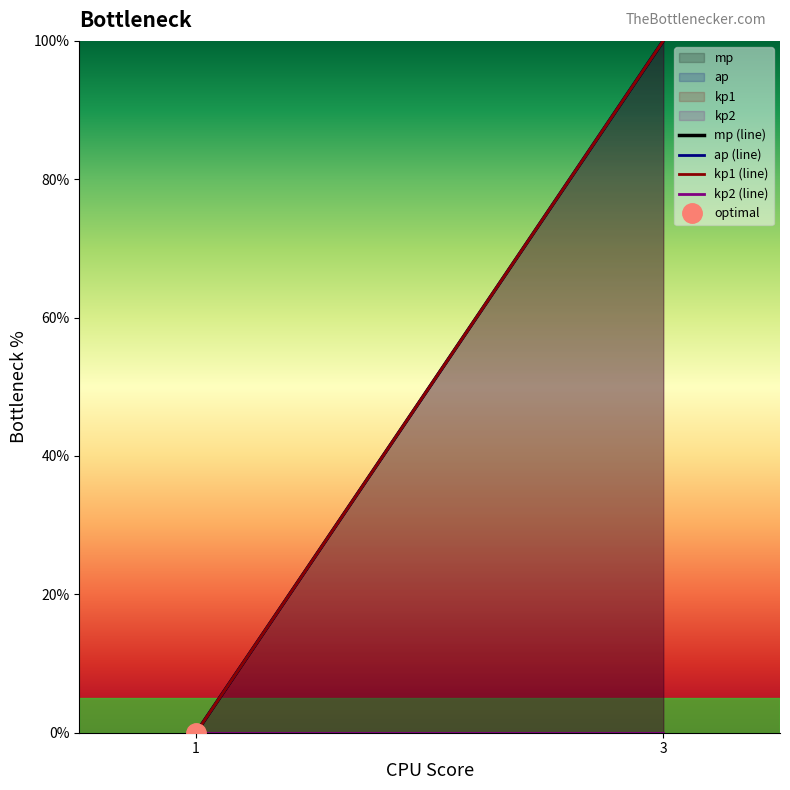

The value of mp (line) at 3 is 100. True or false?

True